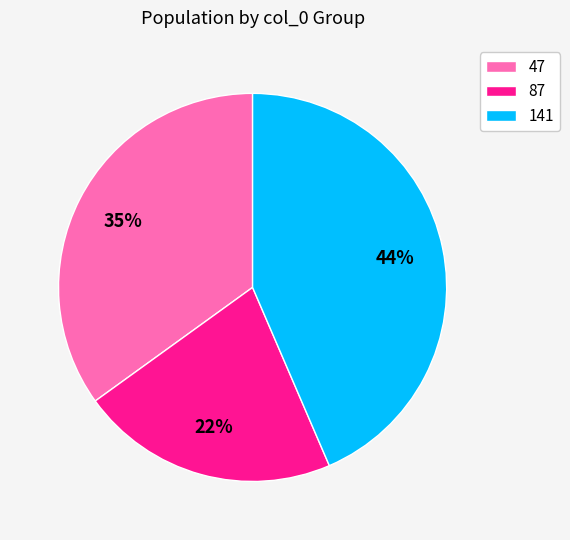

Is it true that 141 is 37% of the pie?

False